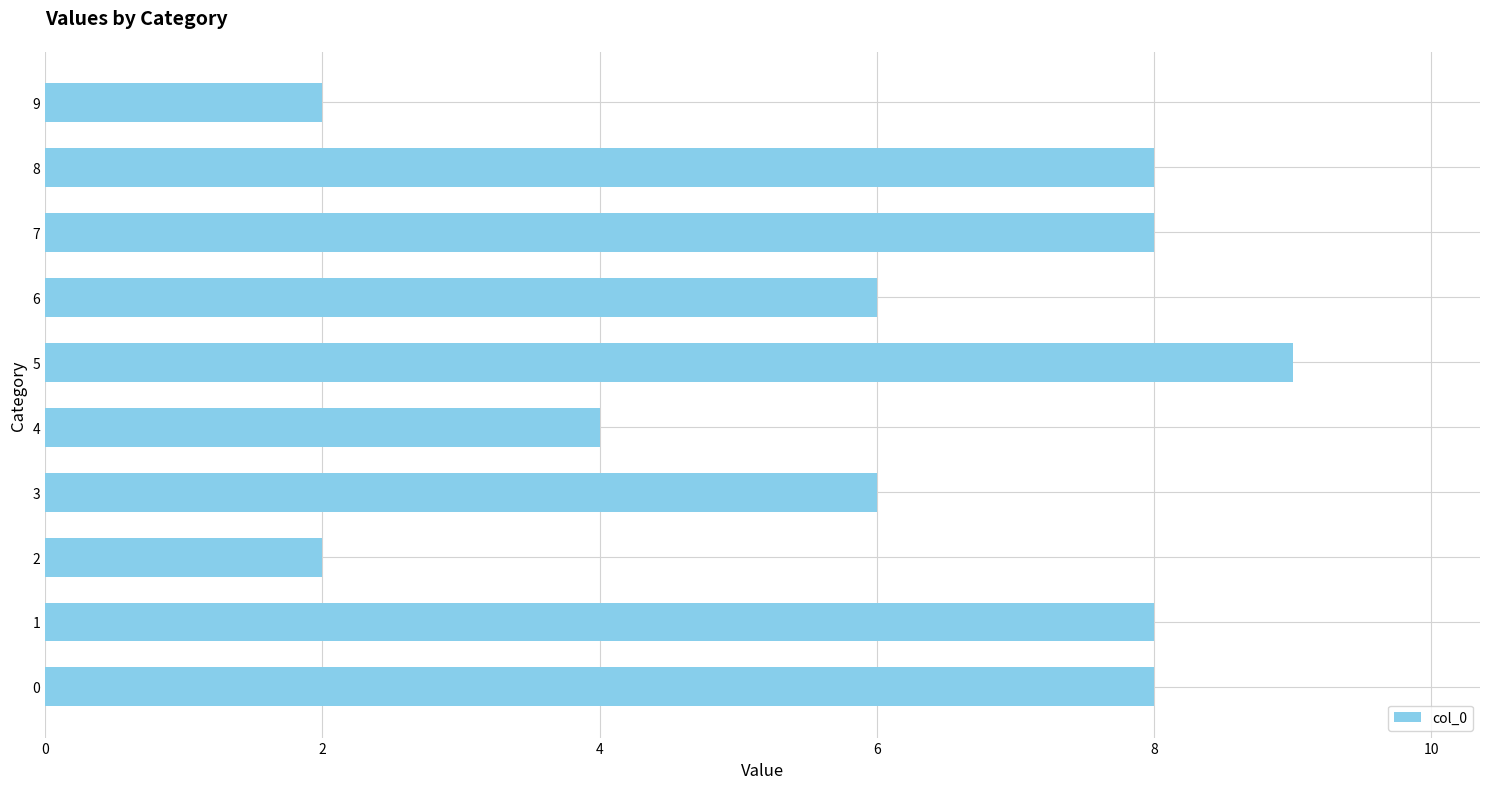

Count the values in the range 4 to 8.

7